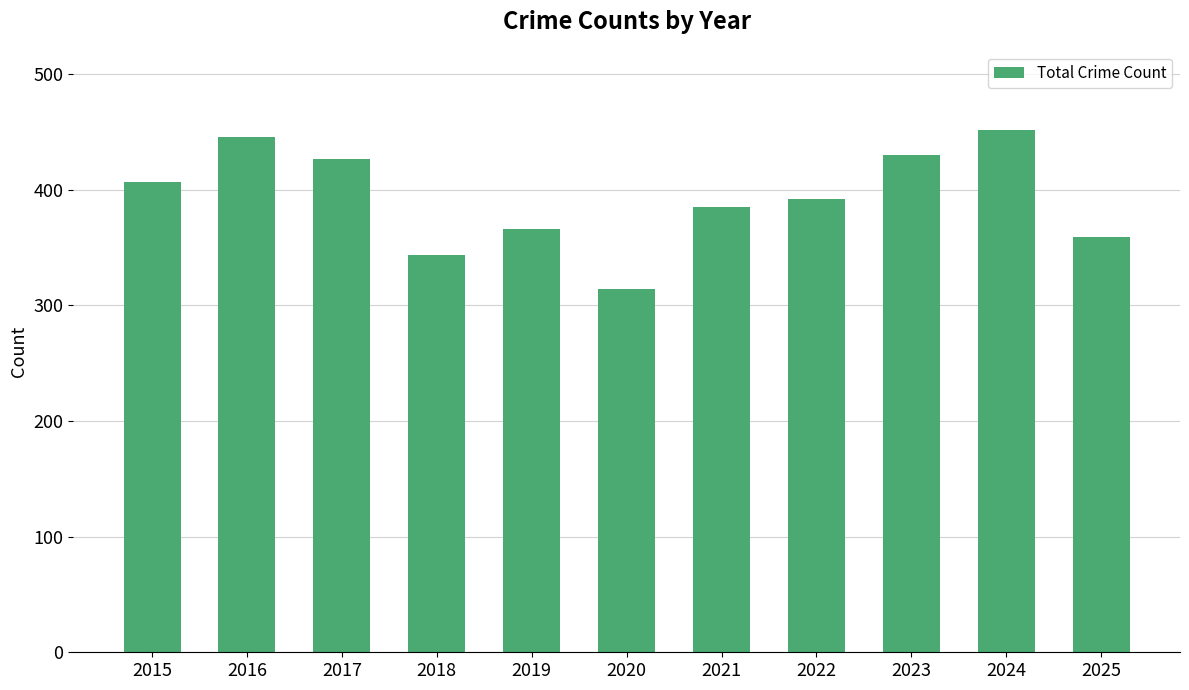

Reading right to left, transcribe all the data shown in this chart.

2025=359	2024=452	2023=430	2022=392	2021=385	2020=314	2019=366	2018=344	2017=427	2016=446	2015=407